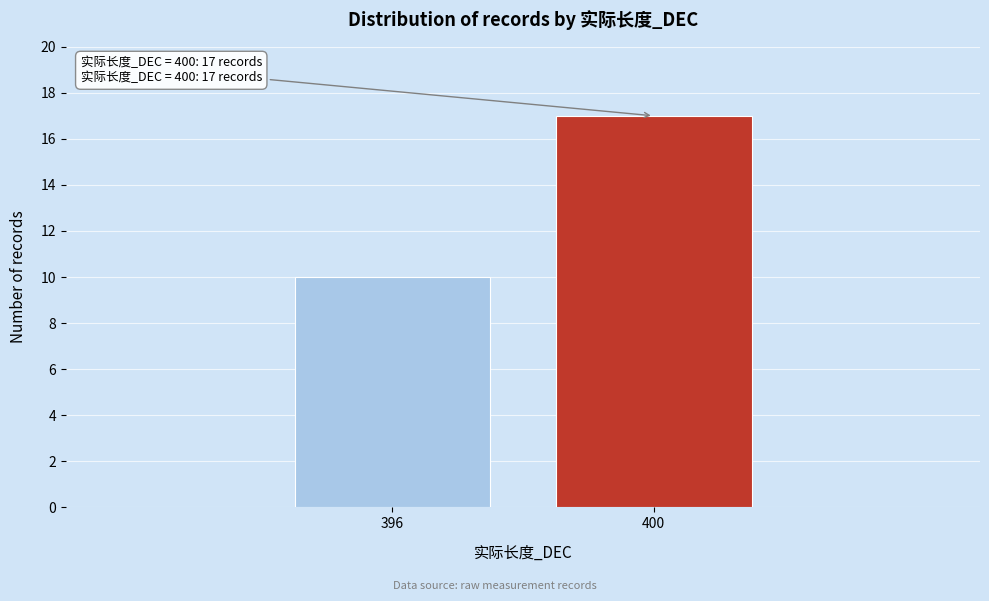

Reading left to right, what are all the values shown in this chart?

396=10	400=17